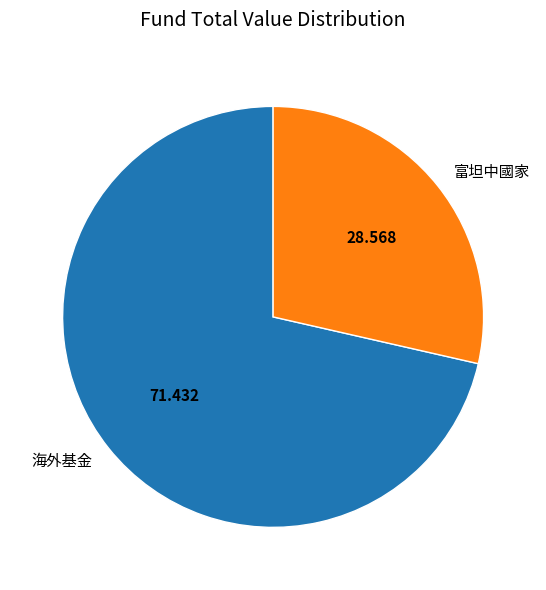

Count the number of slices in the pie.

2